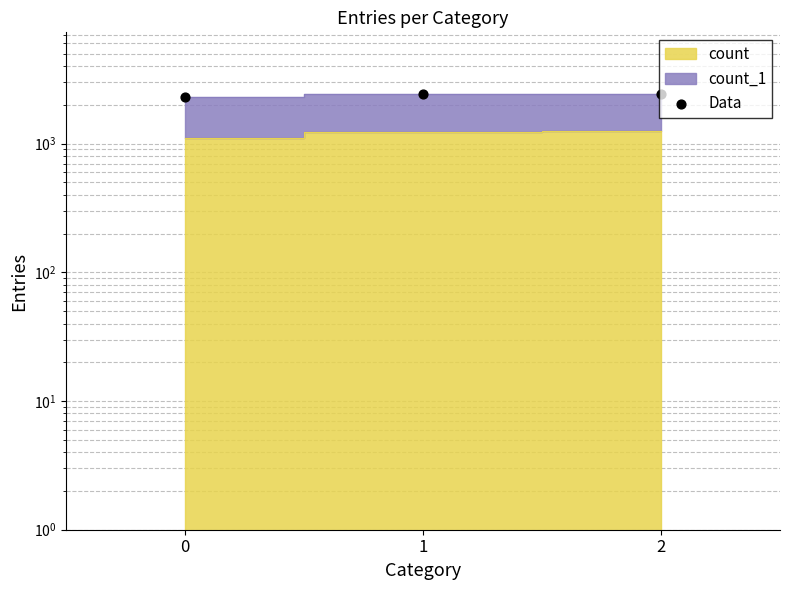

What is the change in value from 0 to 2?

+149